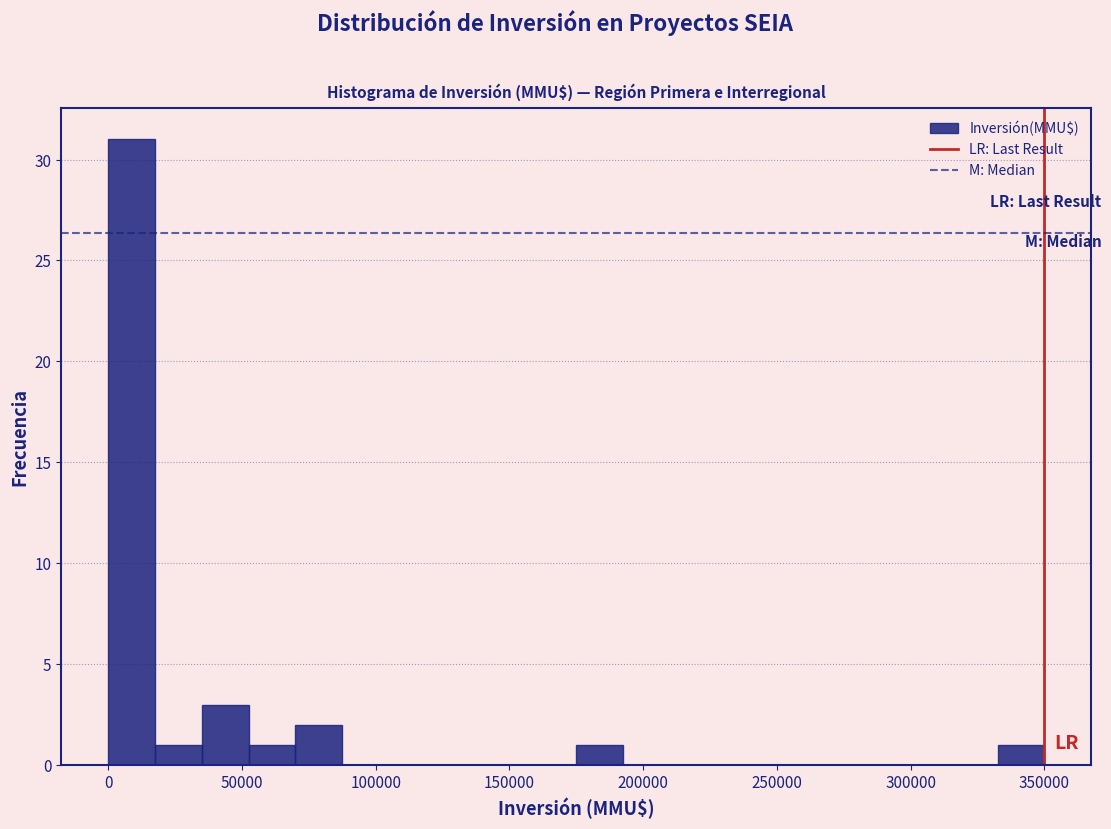

Read against the x-axis, roughly where is the centre of the tallest bar?

10000